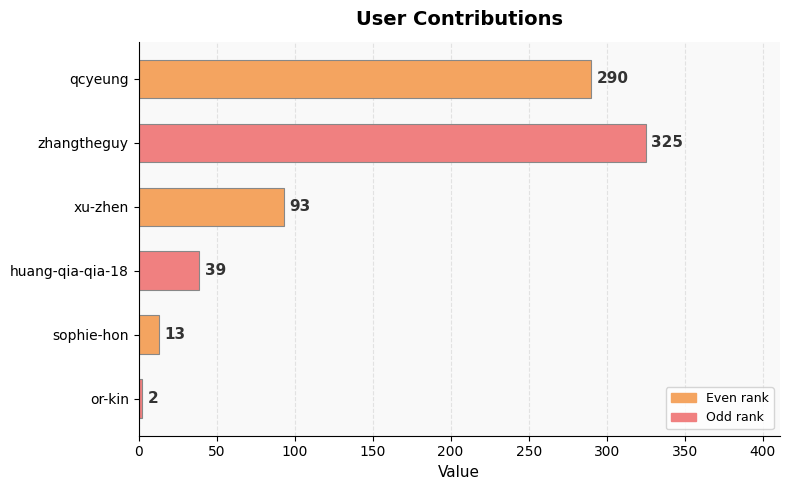

The chart shows a value of 2 at or-kin. True or false?

True